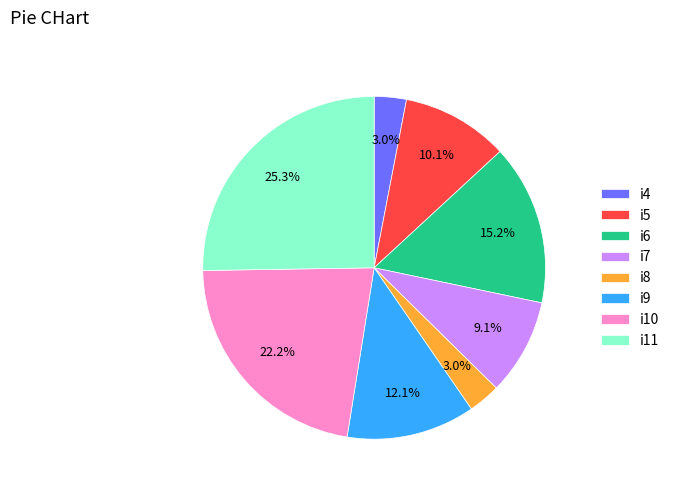

To the nearest percent, what portion does i9 represent?

12%